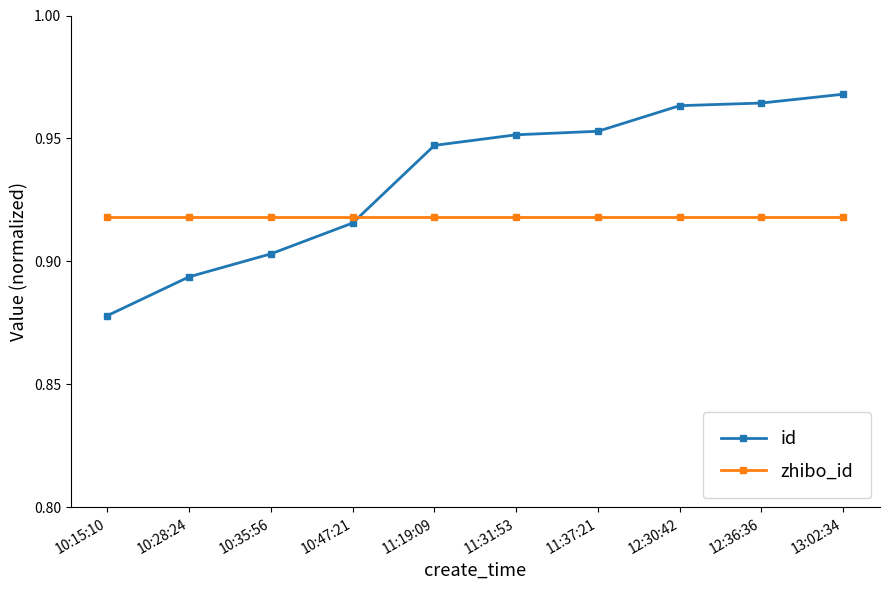

True or false: zhibo_id and id cross at least once.

True